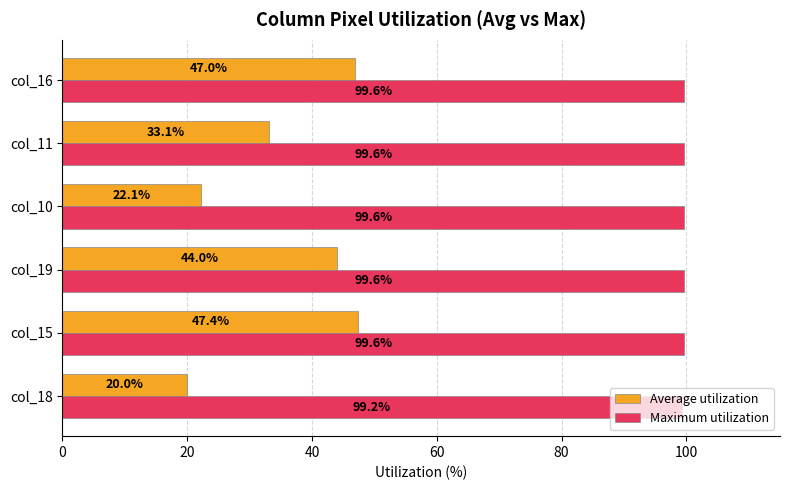

List the series in order of their overall mean, lowest first.

Average utilization, Maximum utilization